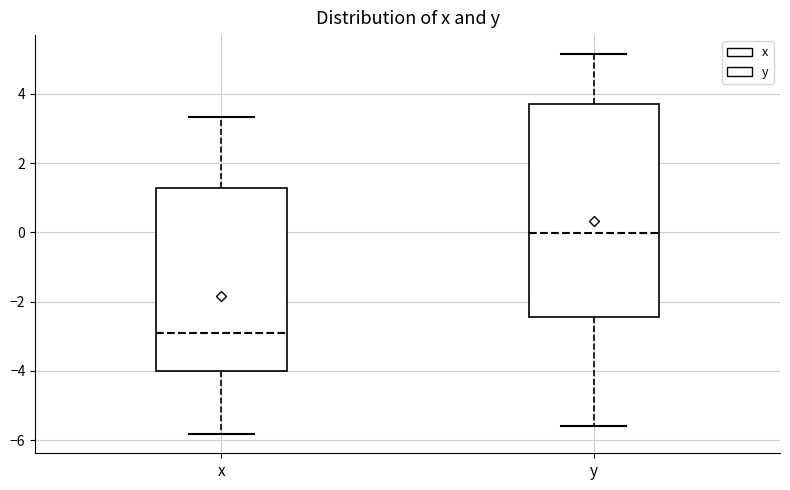

Reading left to right, transcribe this box plot: for each box, give where its median line is, the range the box spans, and where its two whiskers end, as read against the y-axis. The values are not printed on the chart, so give them approximately, as read against the axis.

x: median -3.0, box -4.0 to 1.2, whiskers -5.8 to 3.4
y: median 0.0, box -2.4 to 3.8, whiskers -5.6 to 5.2